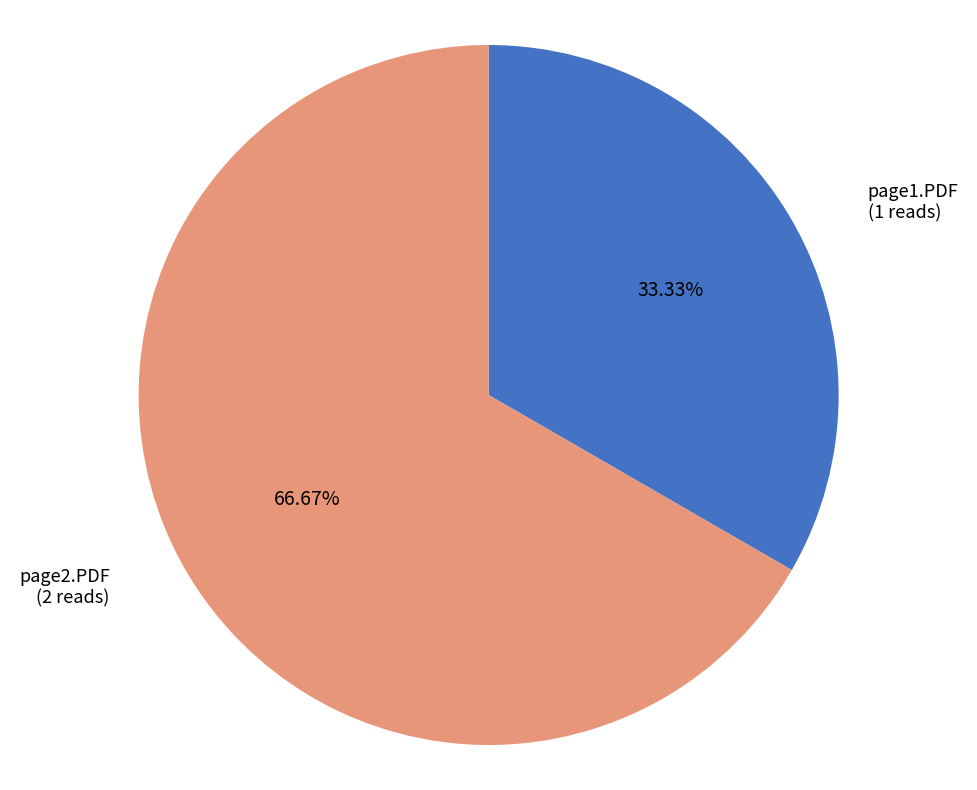

Does page1.PDF account for over 50% of the chart?

No